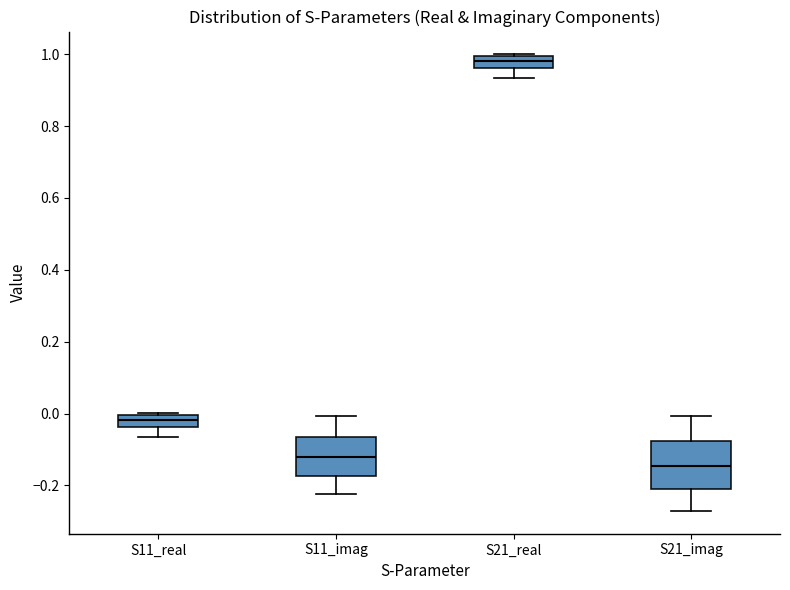

Where is the upper edge of the box for S21_imag on the y-axis? The values are not printed on the chart, so give them approximately, as read against the axis.

-0.08